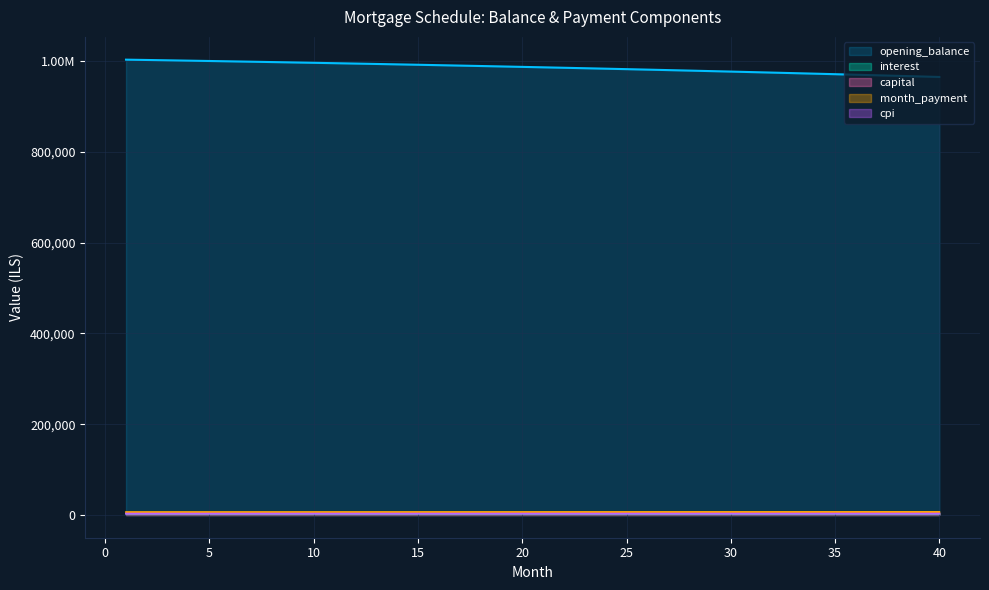

What is the total value across all series at 29?

994168.3